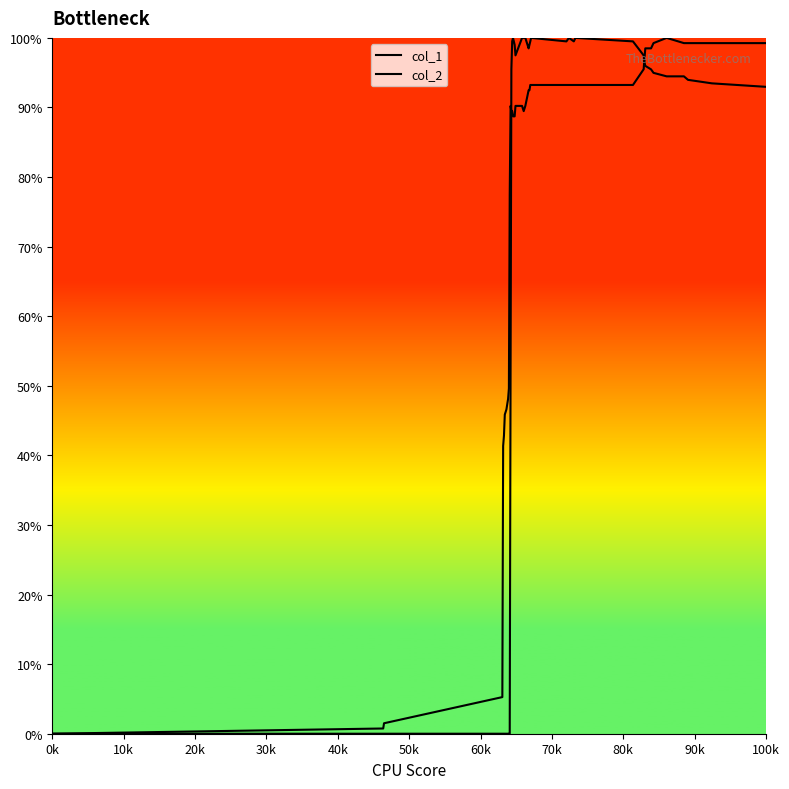

The value of col_2 at 100k is 56.1. True or false?

False